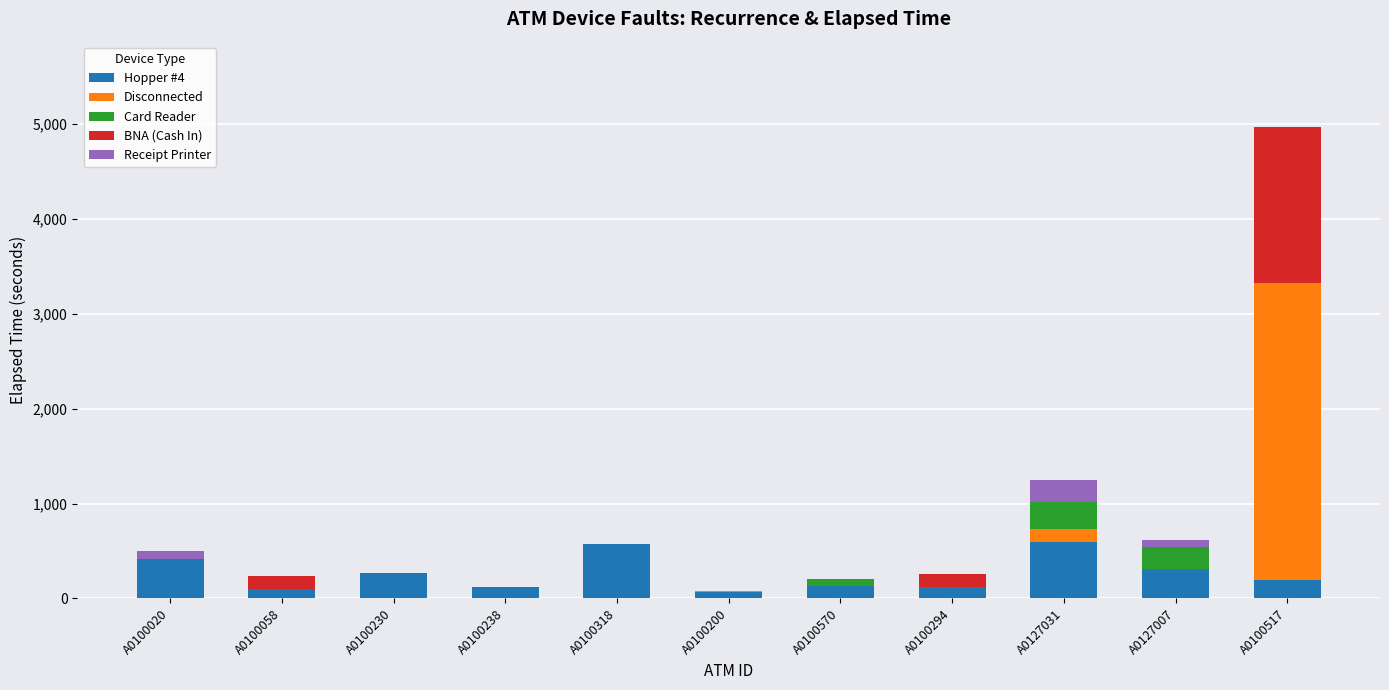

Are the bars grouped side by side (vs. stacked)?

No